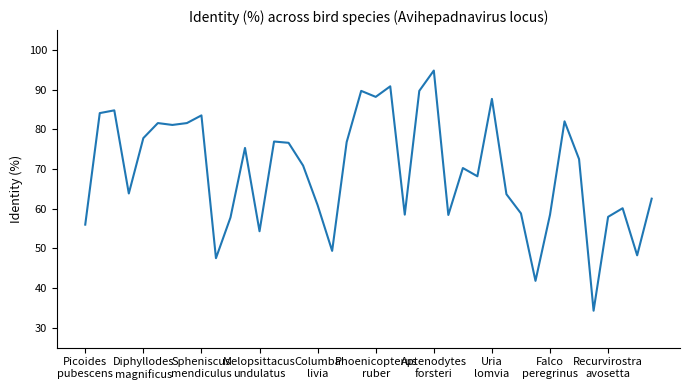

What is the maximum value shown in the chart?

94.8